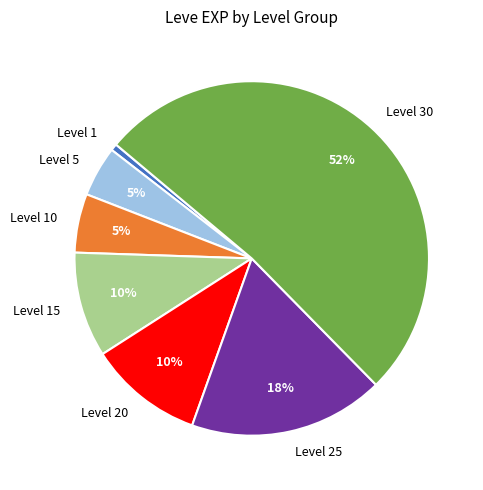

The Level 15 slice represents 10% of the pie. True or false?

True